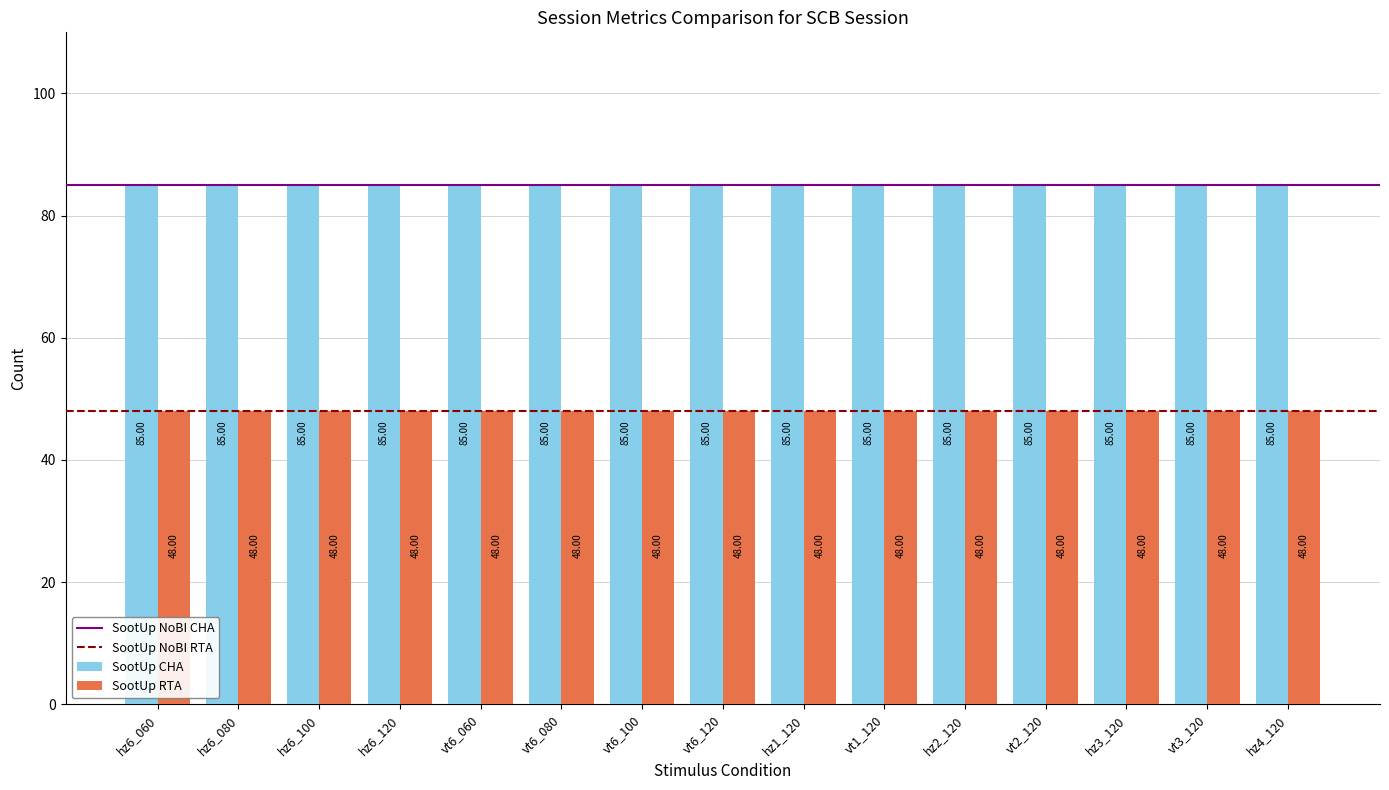

Which series has the largest total across all categories?

SootUp CHA